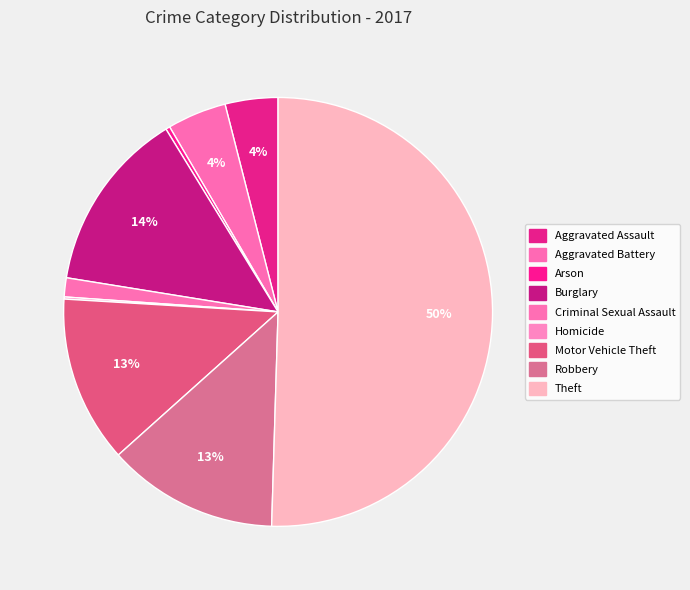

The Aggravated Battery slice represents 11% of the pie. True or false?

False